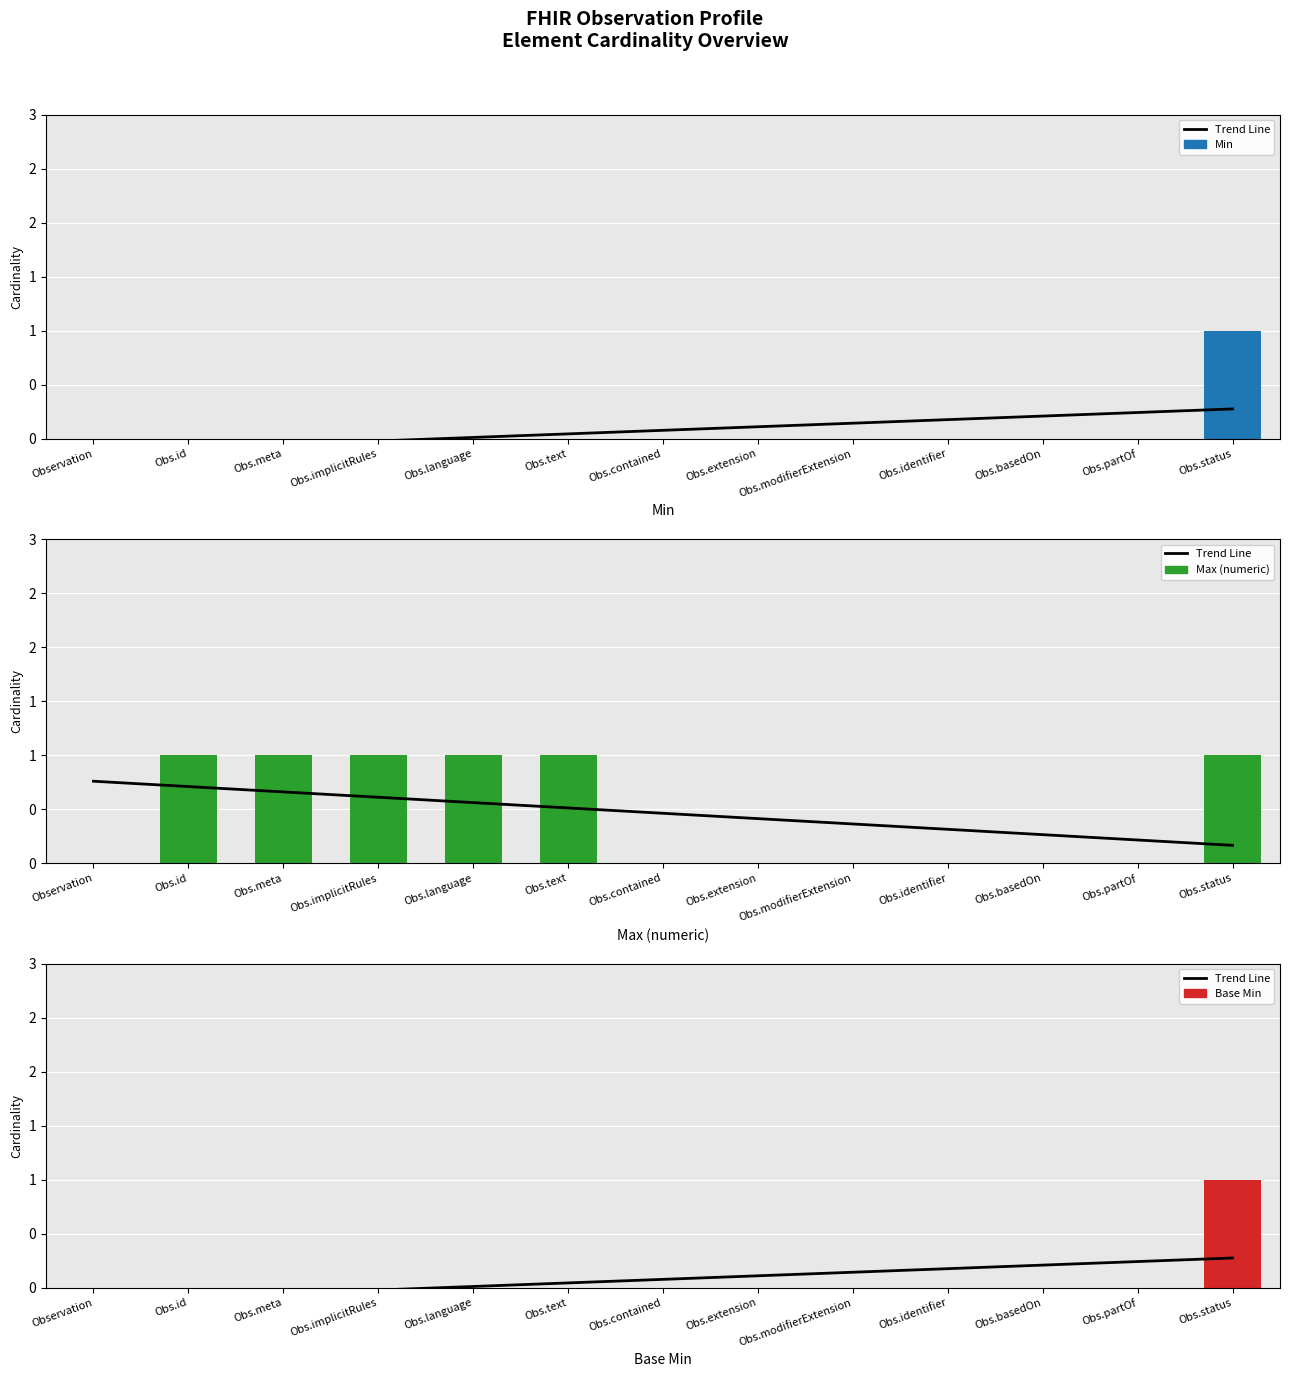

What is the sum of the Base Min values at Obs.basedOn and Obs.status?

1.0